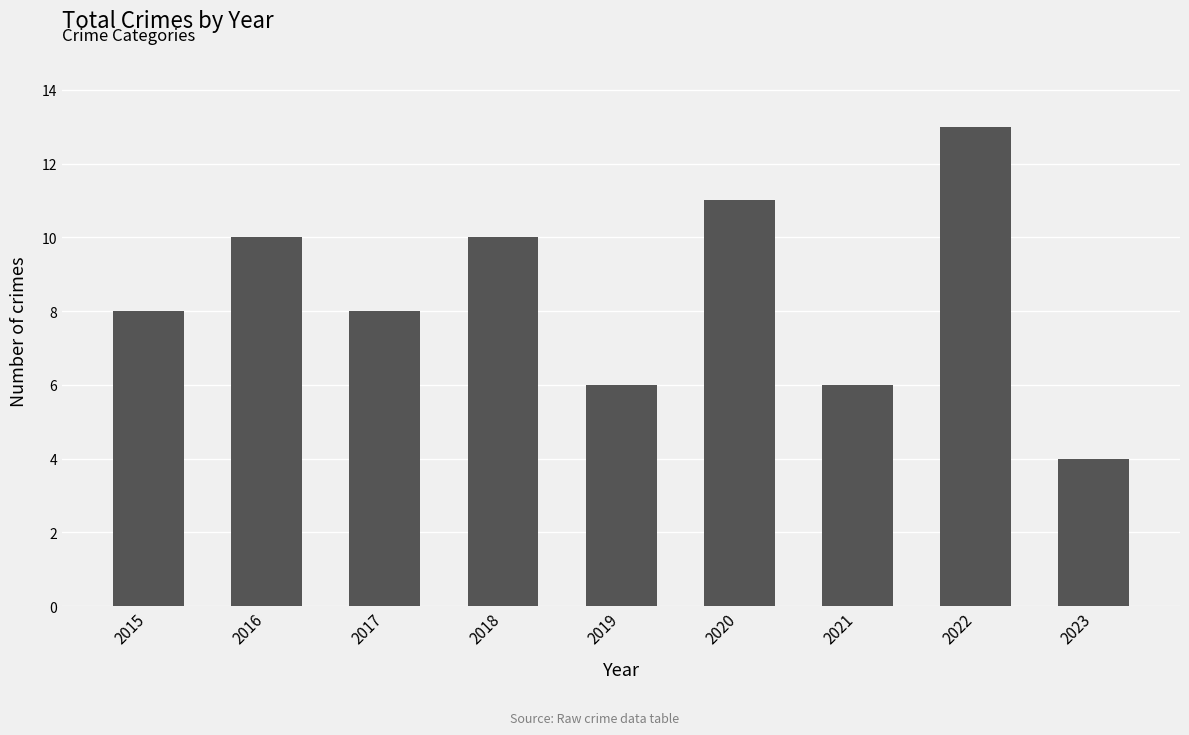

Reading left to right, extract all data points from this chart.

8	10	8	10	6	11	6	13	4